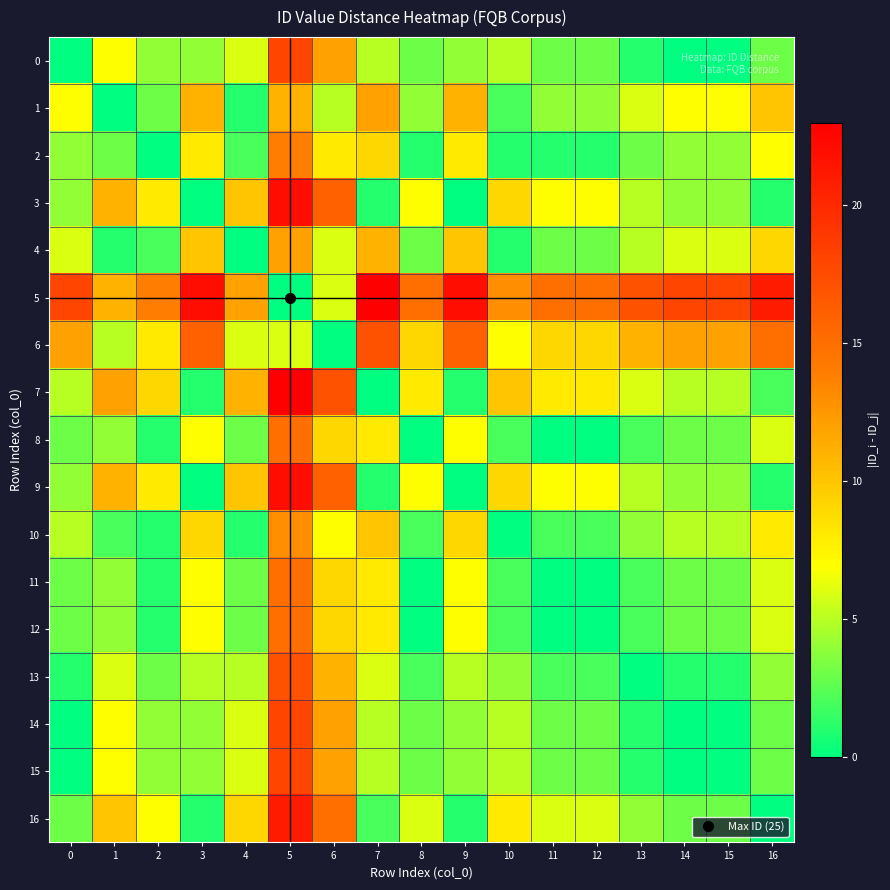

List the series in order of their peak value, highest first.

5, 7, 3, 9, 16, 0, 14, 15, 6, 13, 8, 11, 12, 2, 10, 1, 4